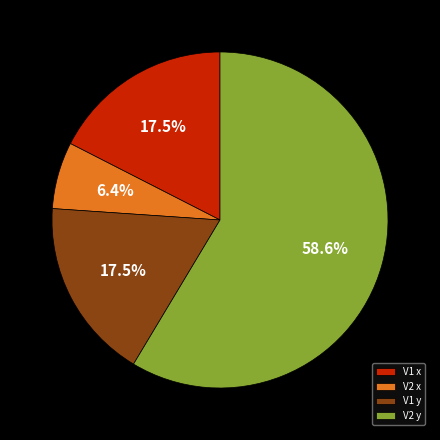

To the nearest percent, what is the average slice percentage?

25%